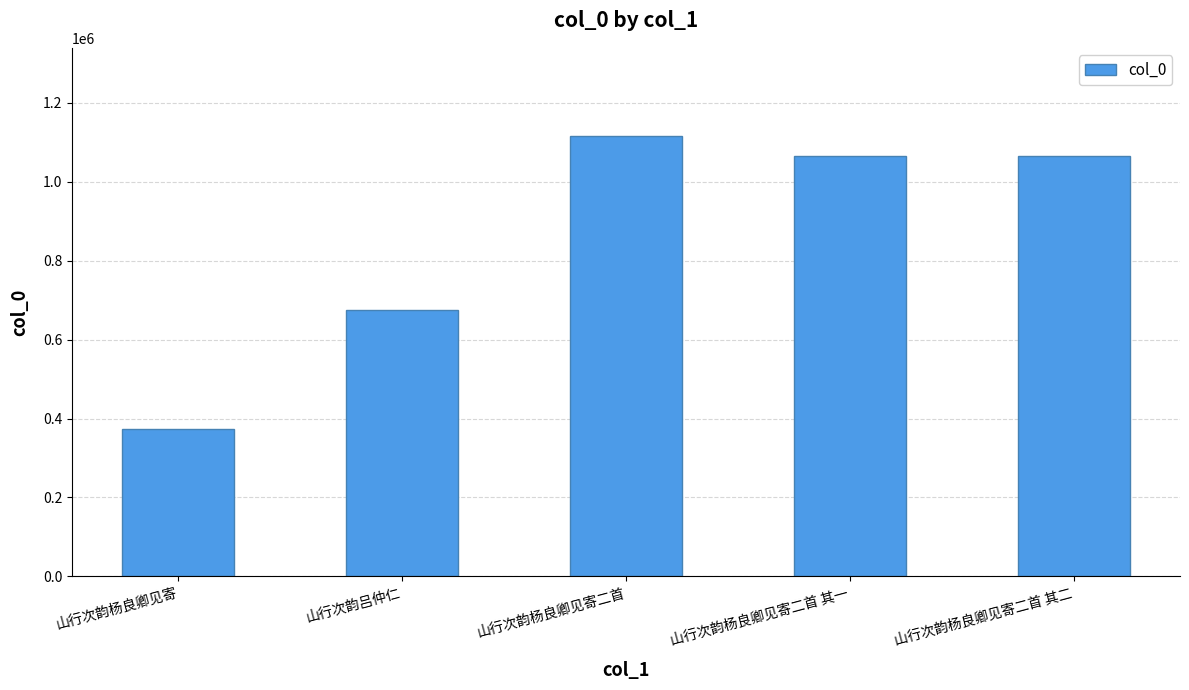

What is the difference between the maximum and second lowest values?

441343